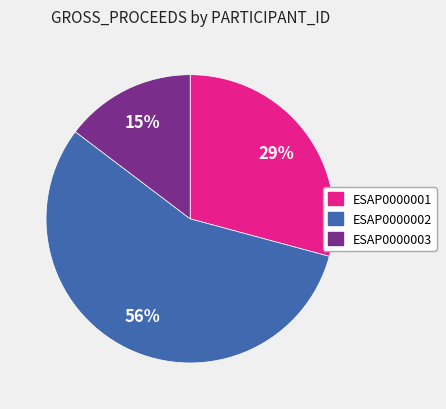

To the nearest percent, what is the combined percentage of ESAP0000003 and ESAP0000002?

71%